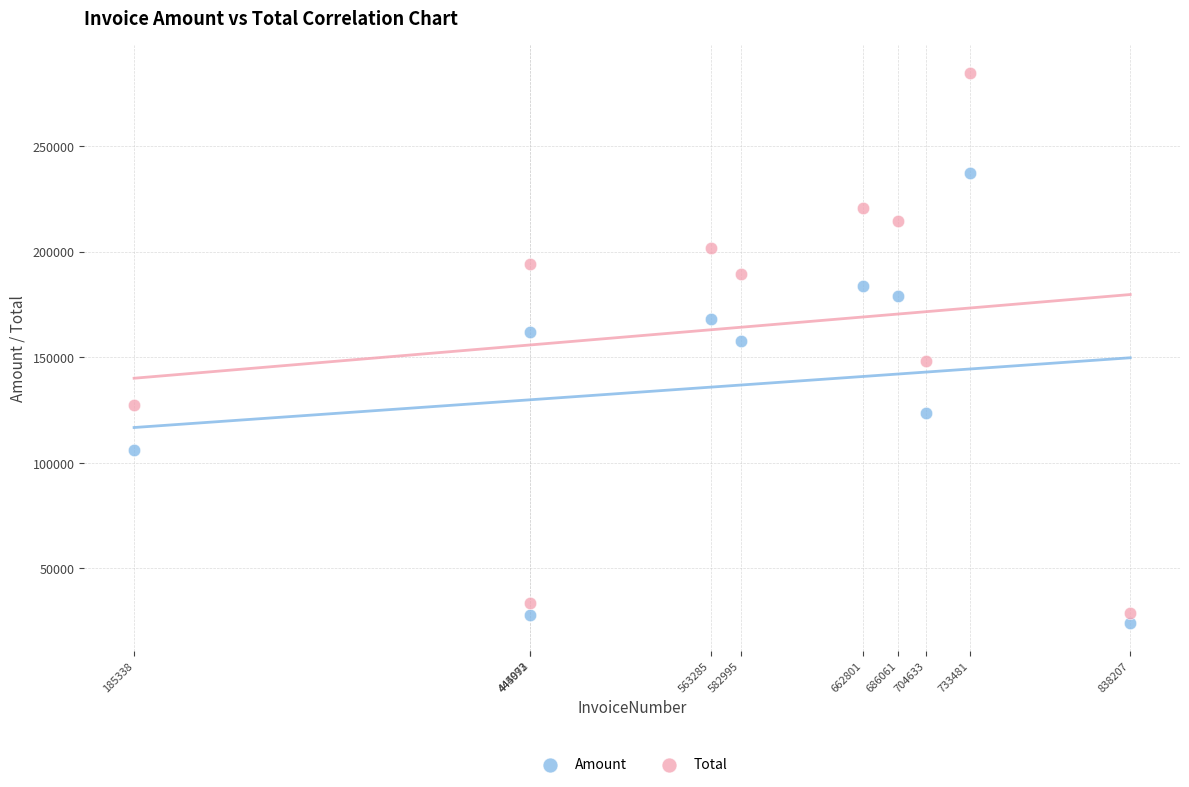

Which series contains the highest Y value?

Total